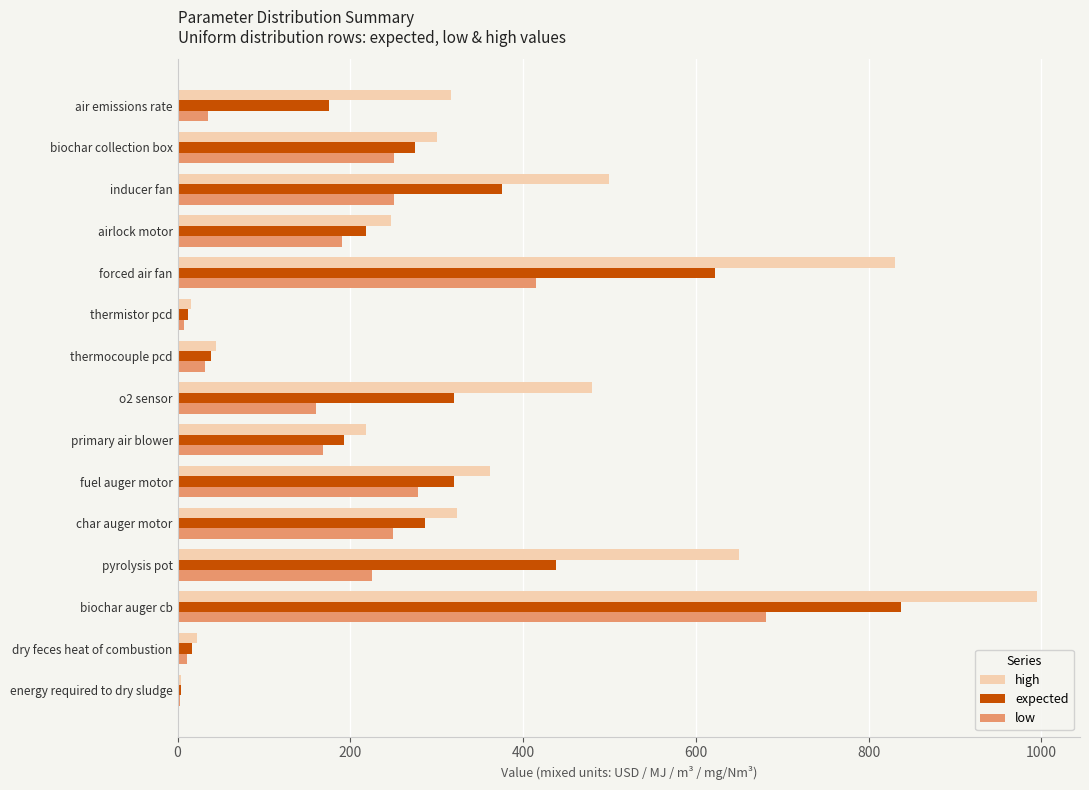

Where is low nearest to the value 342?

fuel auger motor